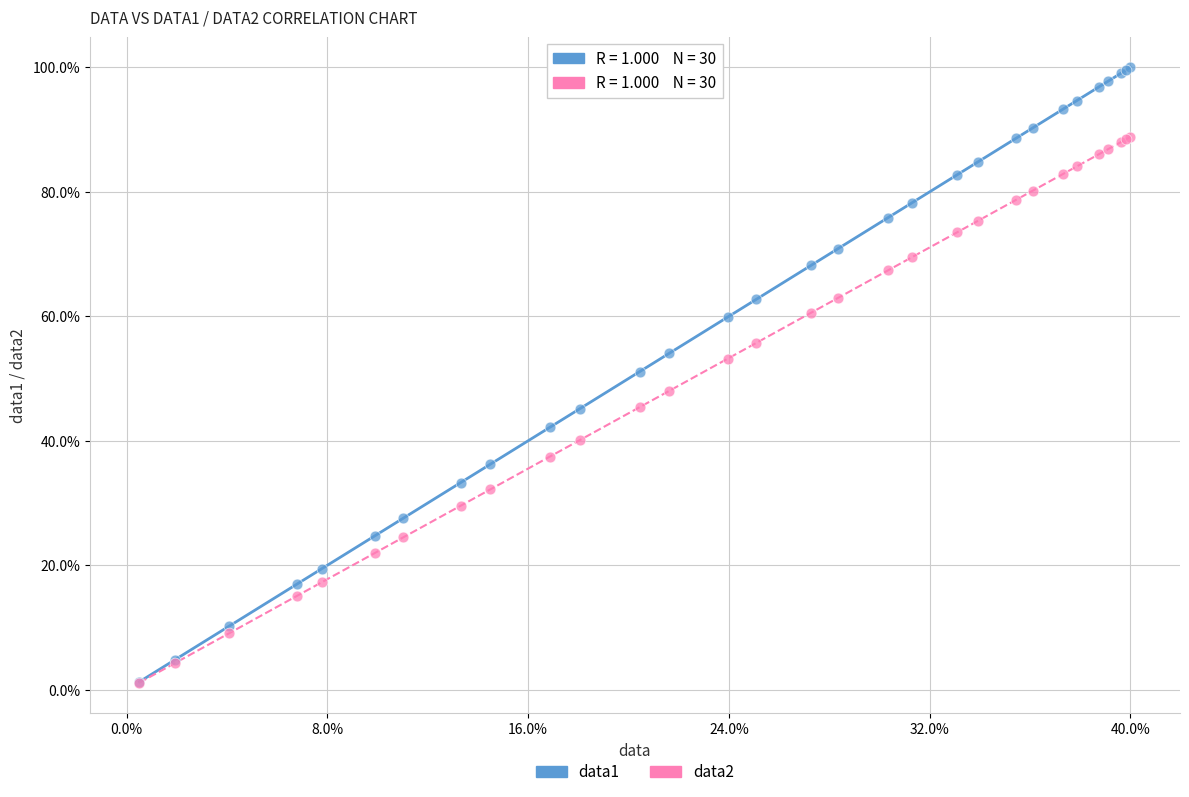

What are all the series names shown in the legend?

data1, data2